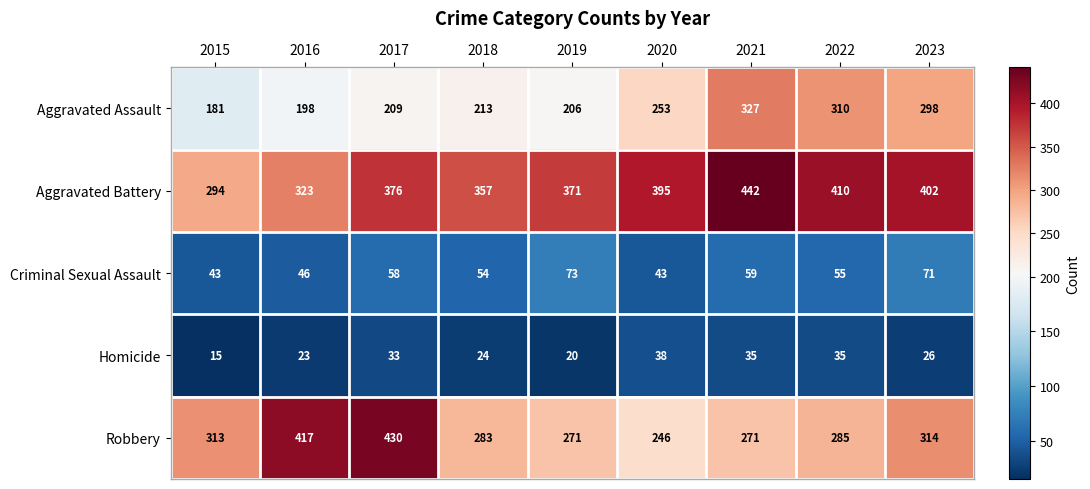

At which category does the chart reach its minimum across all series?

2015